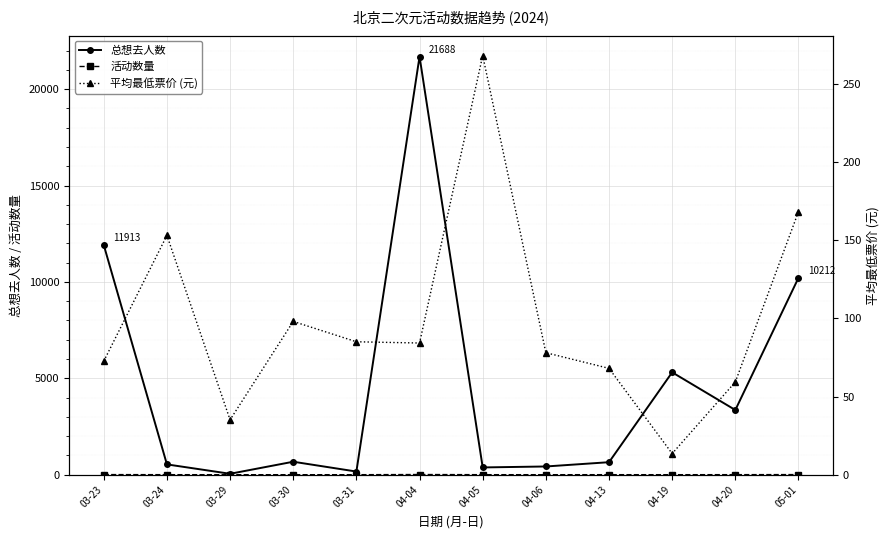

At which label does 总想去人数 first exceed 673?

03-23